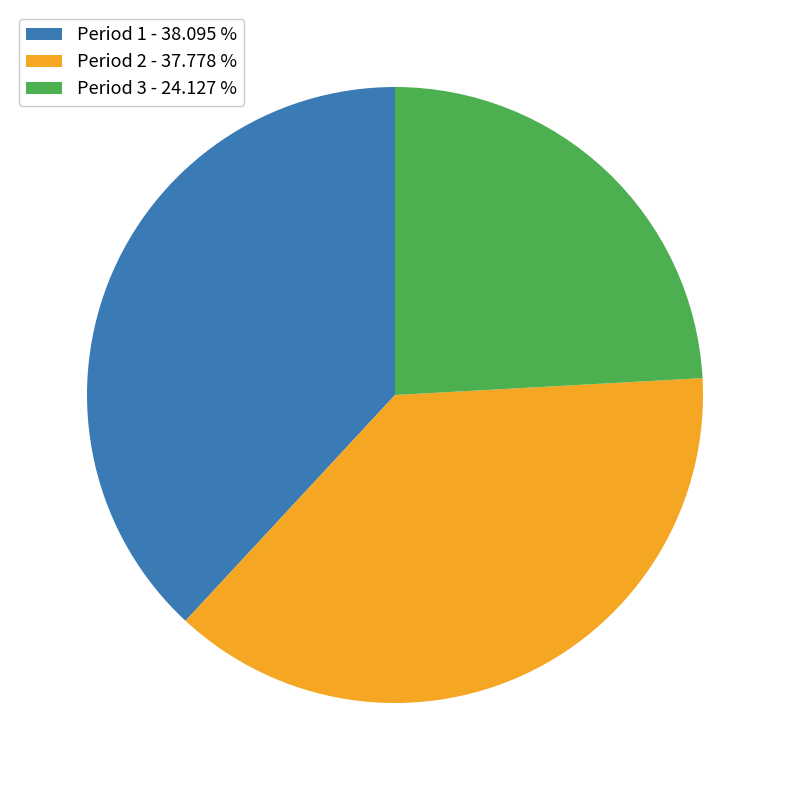

Is there a majority slice in this chart?

No